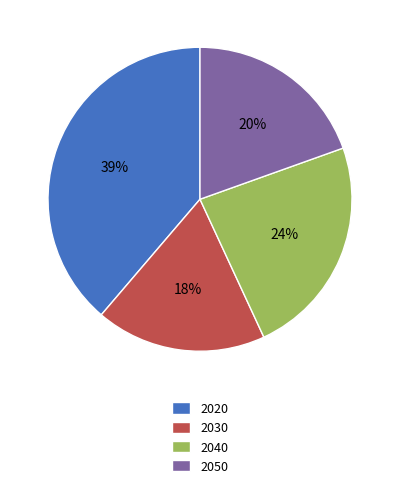

Which slice is the smallest?

2030